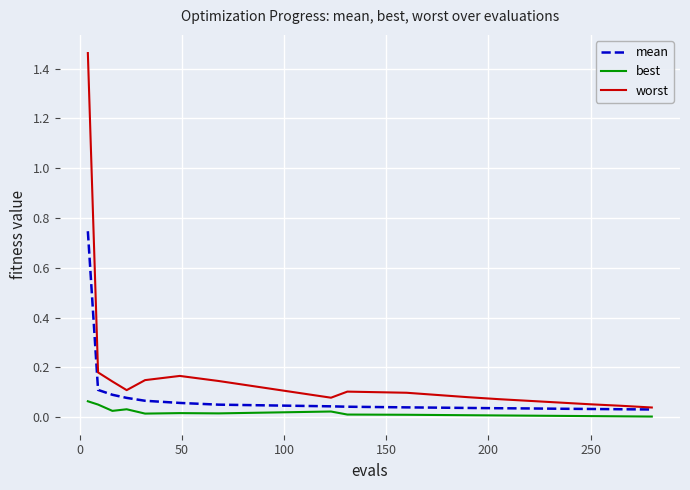

True or false: worst has more than 0 points higher than both neighbors.

True